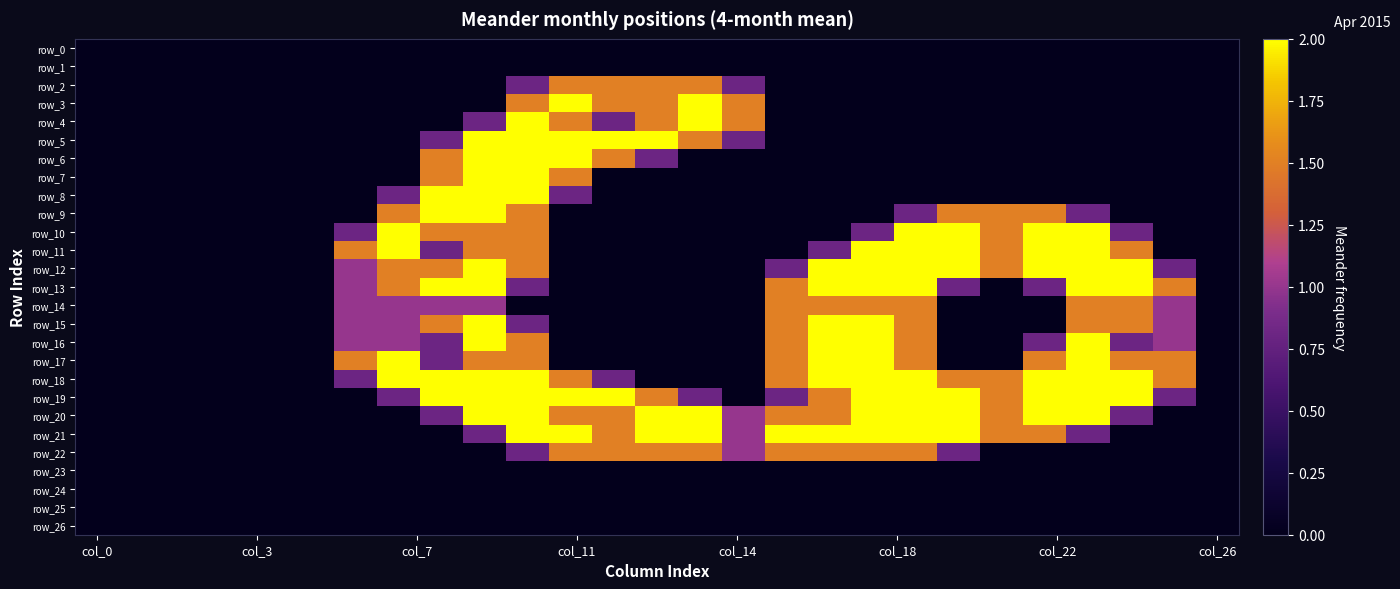

At which label is row_7 closest to 1?

8